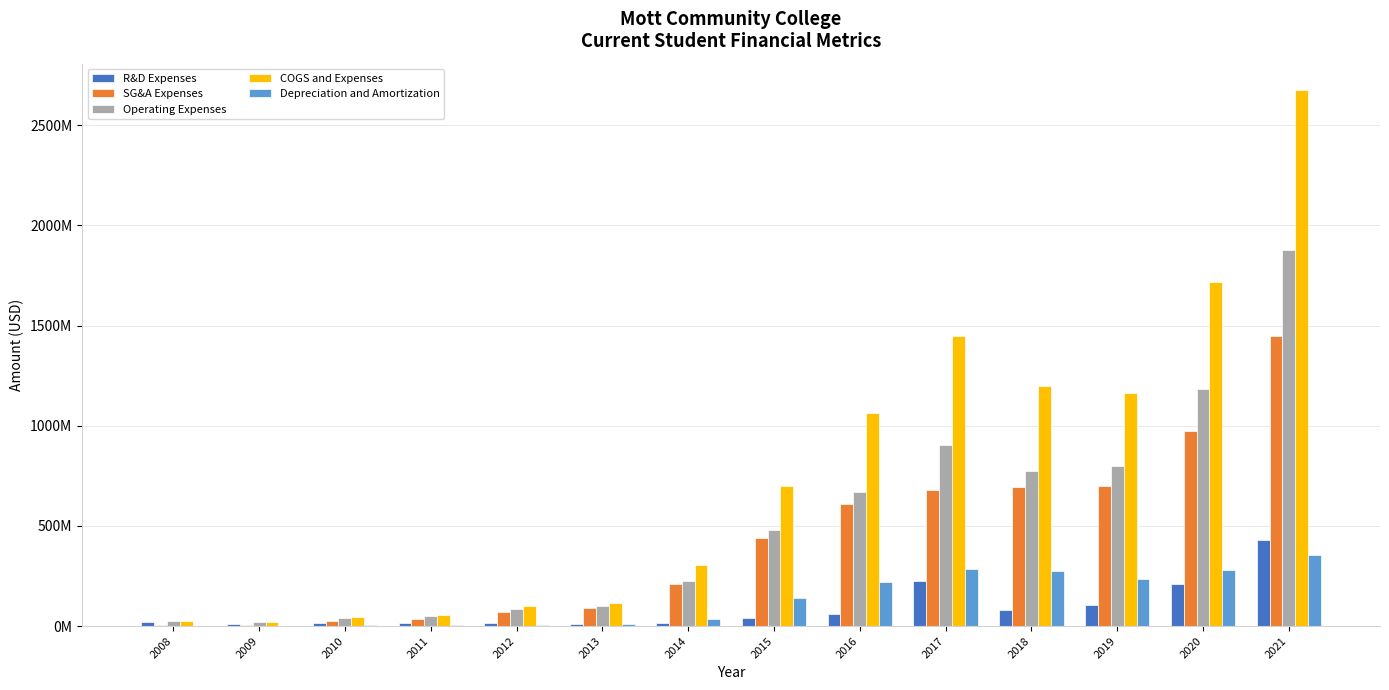

Which series has the largest total across all categories?

COGS and Expenses